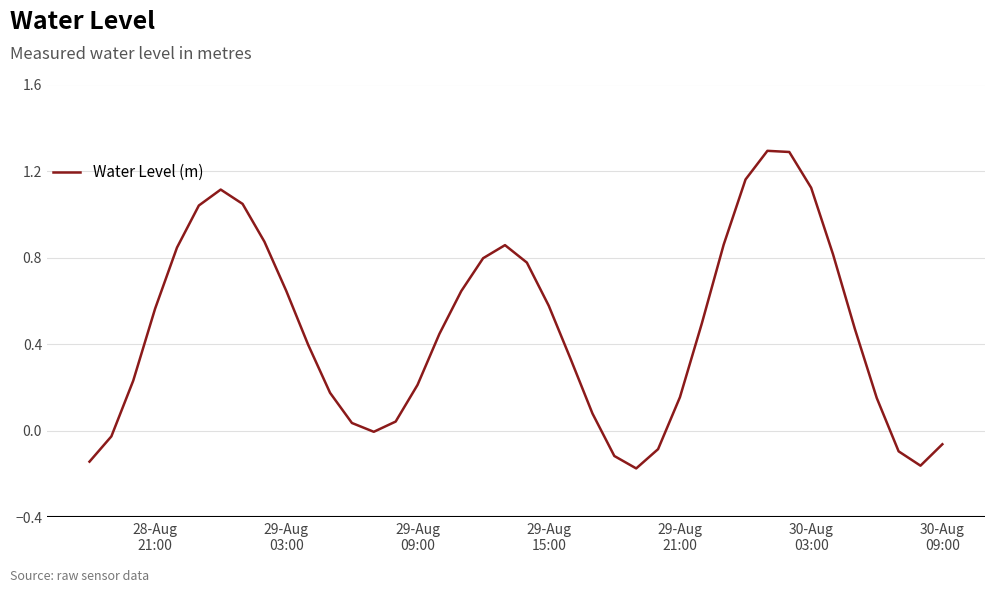

Does the chart display data point markers on the line(s)?

No